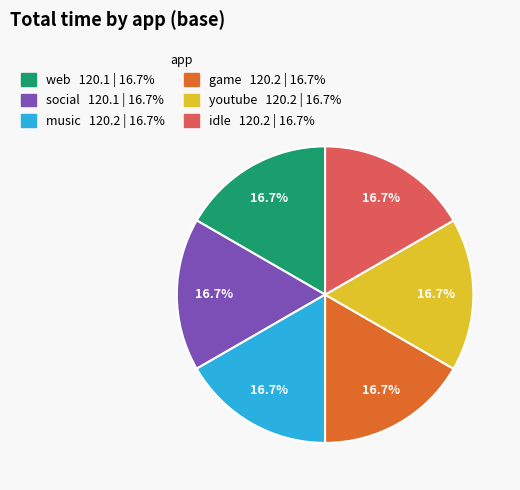

Is there any slice that represents more than half of the pie?

No